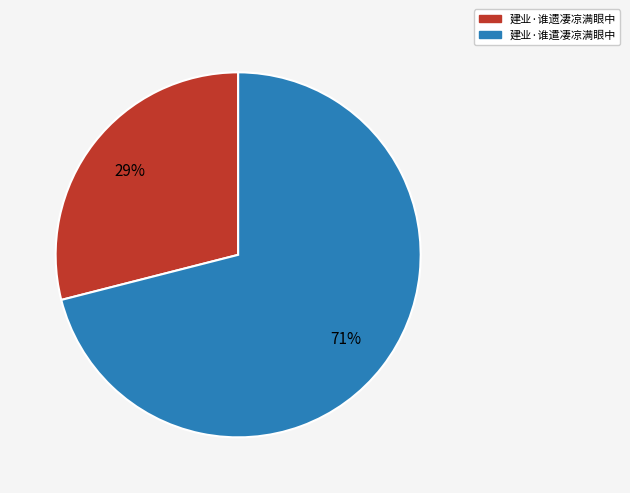

Rank the categories by value from highest to lowest.

建业·谁遣凄凉满眼中, 建业·谁遗凄凉满眼中